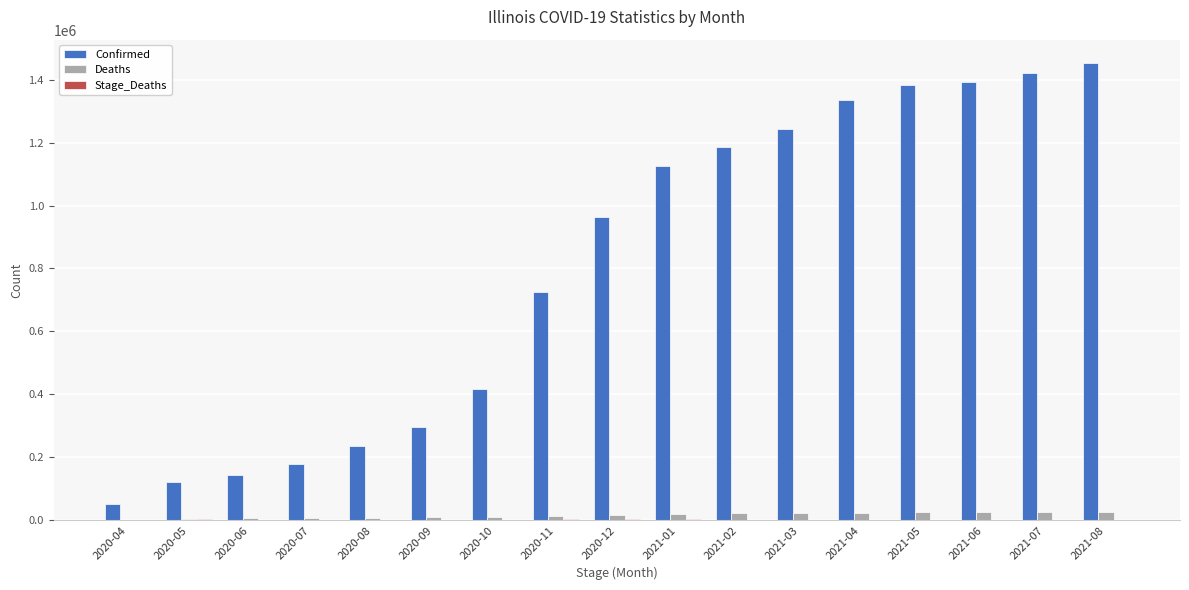

What is the maximum value for Confirmed?

1454208